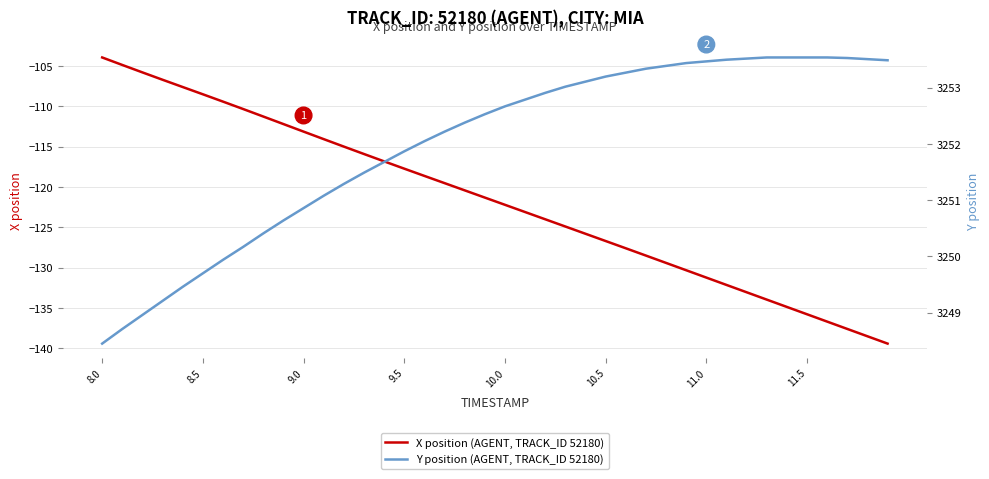

What is the lowest value of the X position (AGENT, TRACK_ID 52180) series?

-139.4